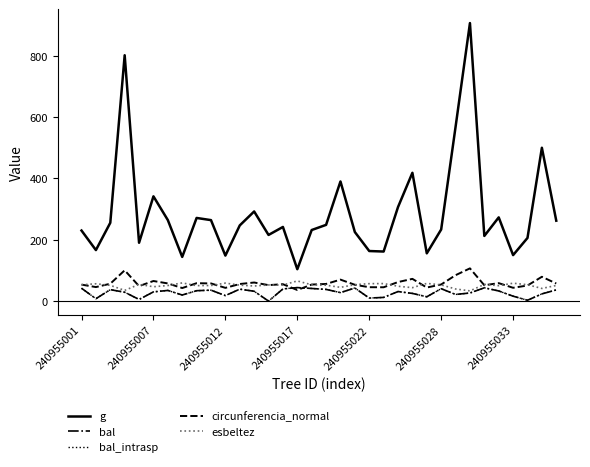

At how many categories does at least one series exceed 210?

24